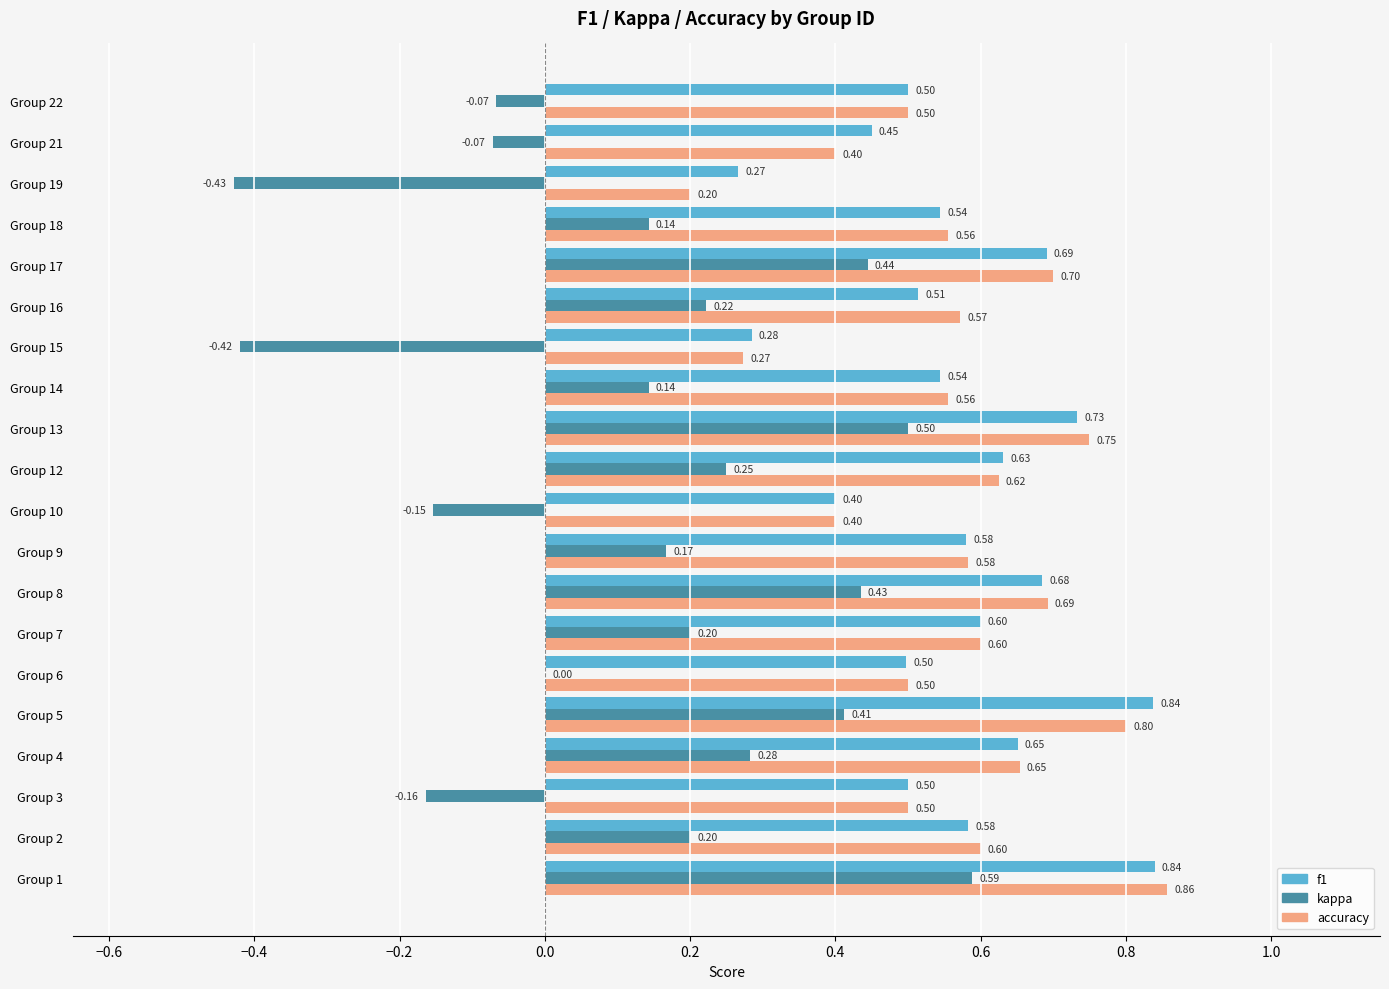

Which series changed the most between Group 3 and Group 14?

kappa